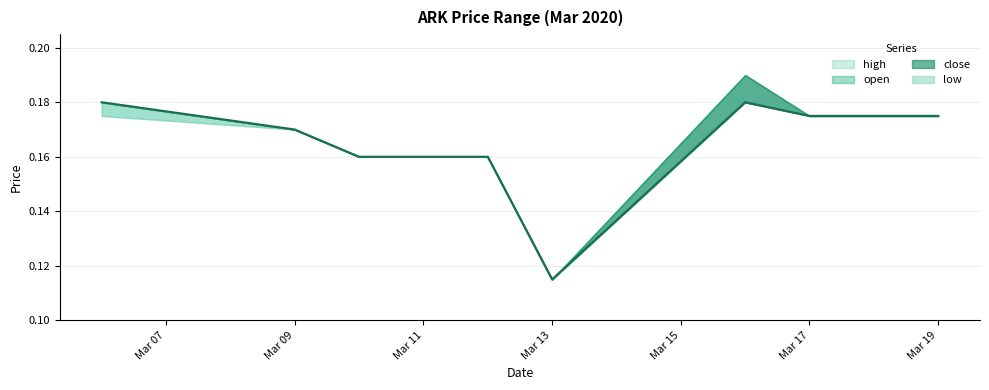

Between 2020-03-11 and 2020-03-10, which is larger?

2020-03-11